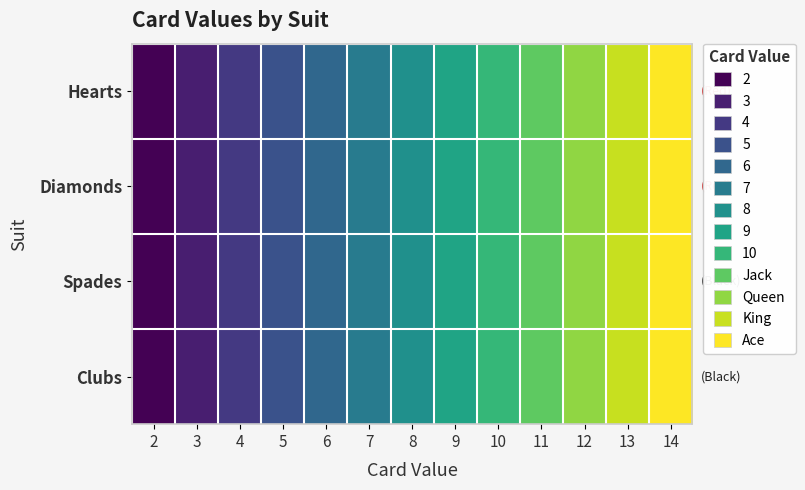

At which category does the chart reach its minimum across all series?

2